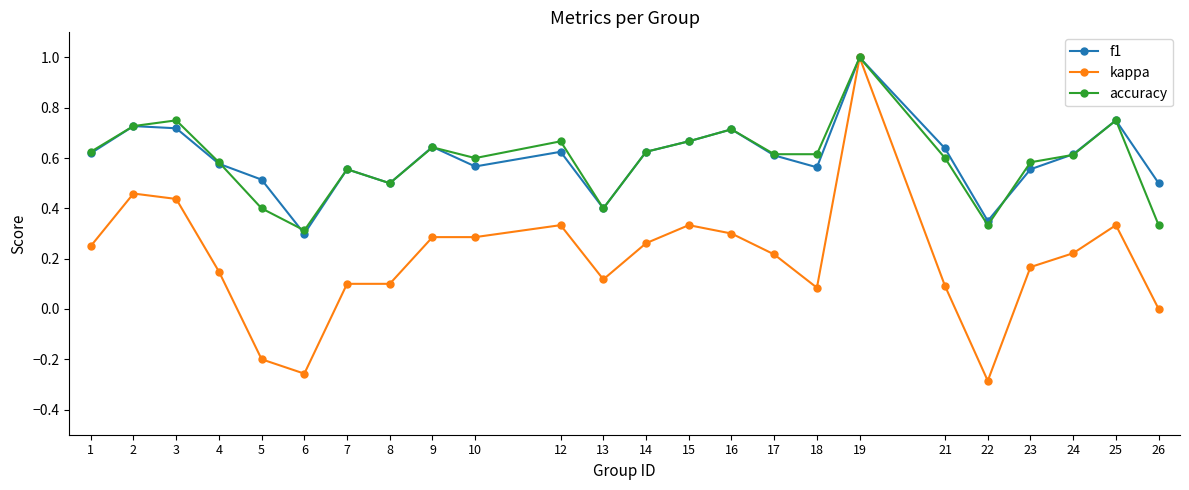

Is this an area chart (filled region under the line)?

No